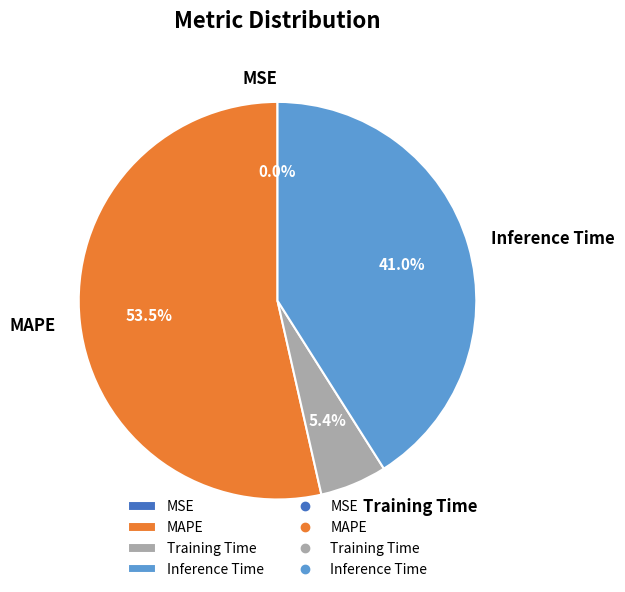

To the nearest percent, what is the difference between the largest and smallest slice percentages?

54%